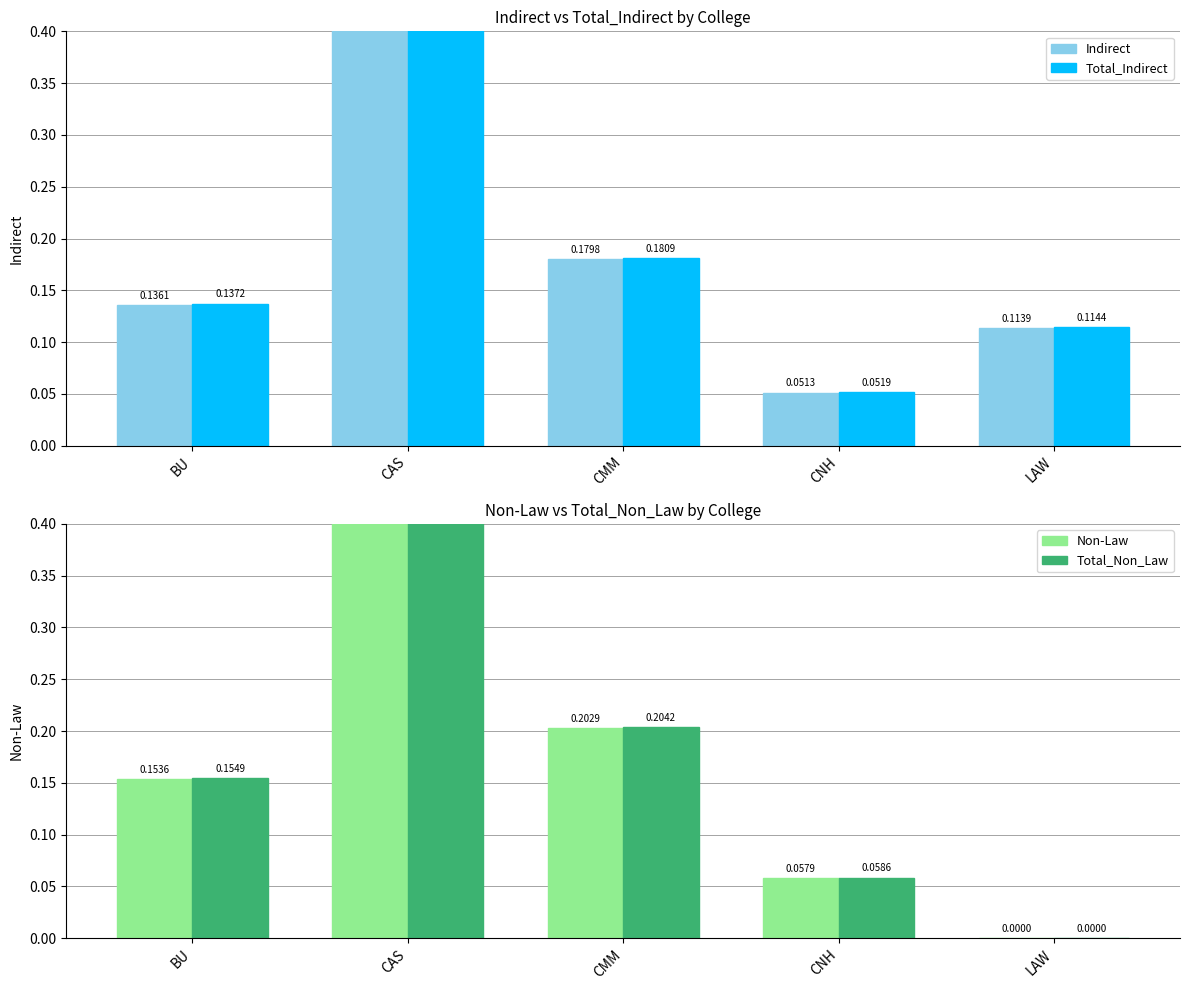

What is the average value of the Indirect series?

0.2